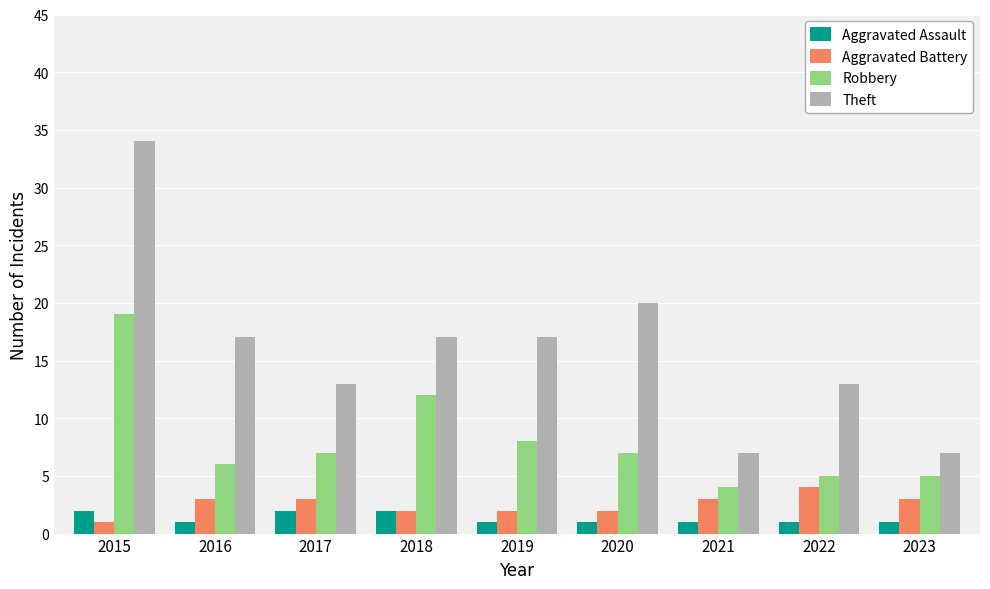

Reading left to right, what are all the values shown in this chart?

Aggravated Assault: 2	1	2	2	1	1	1	1	1
Aggravated Battery: 1	3	3	2	2	2	3	4	3
Robbery: 19	6	7	12	8	7	4	5	5
Theft: 34	17	13	17	17	20	7	13	7